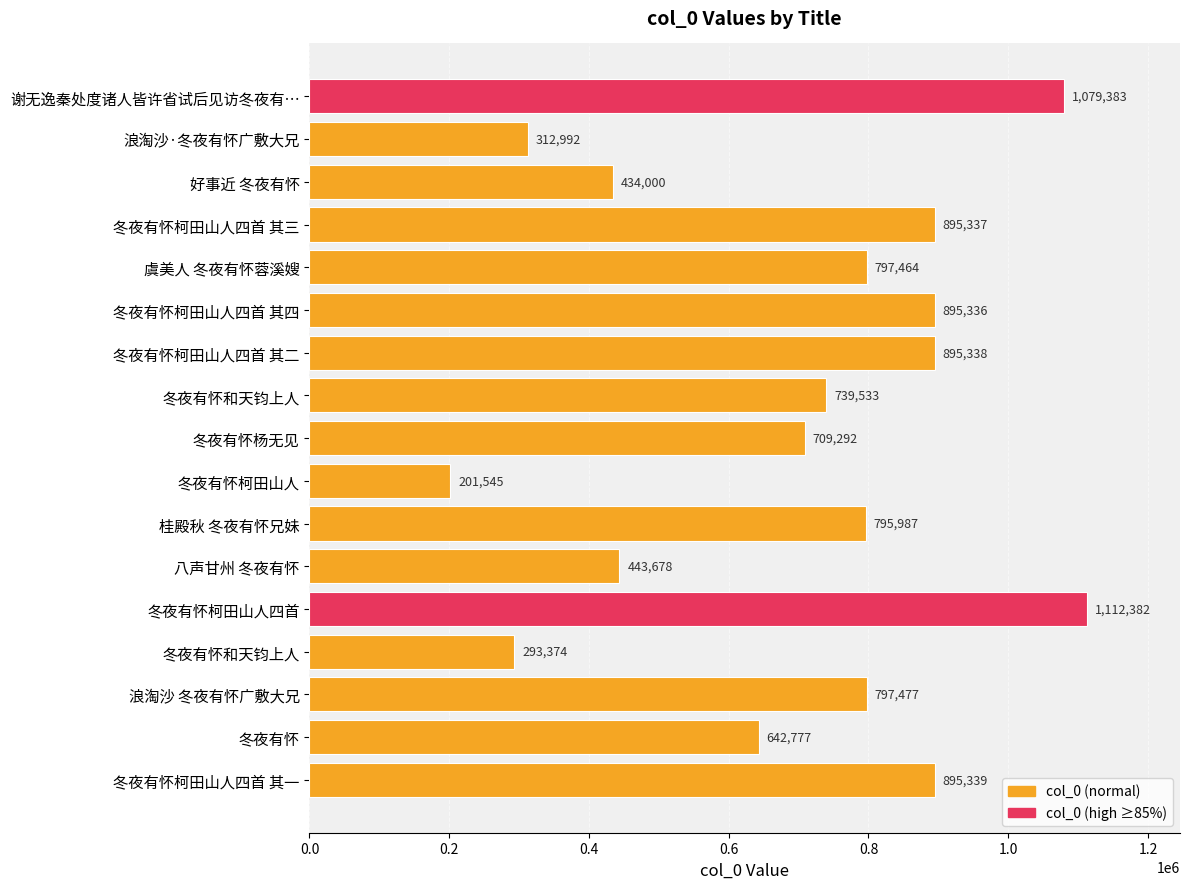

How many bars are there in total?

17